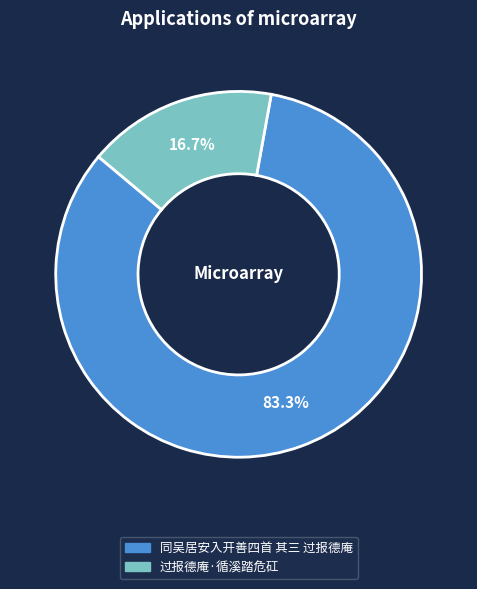

The 过报德庵·循溪踏危矼 slice represents 24% of the pie. True or false?

False